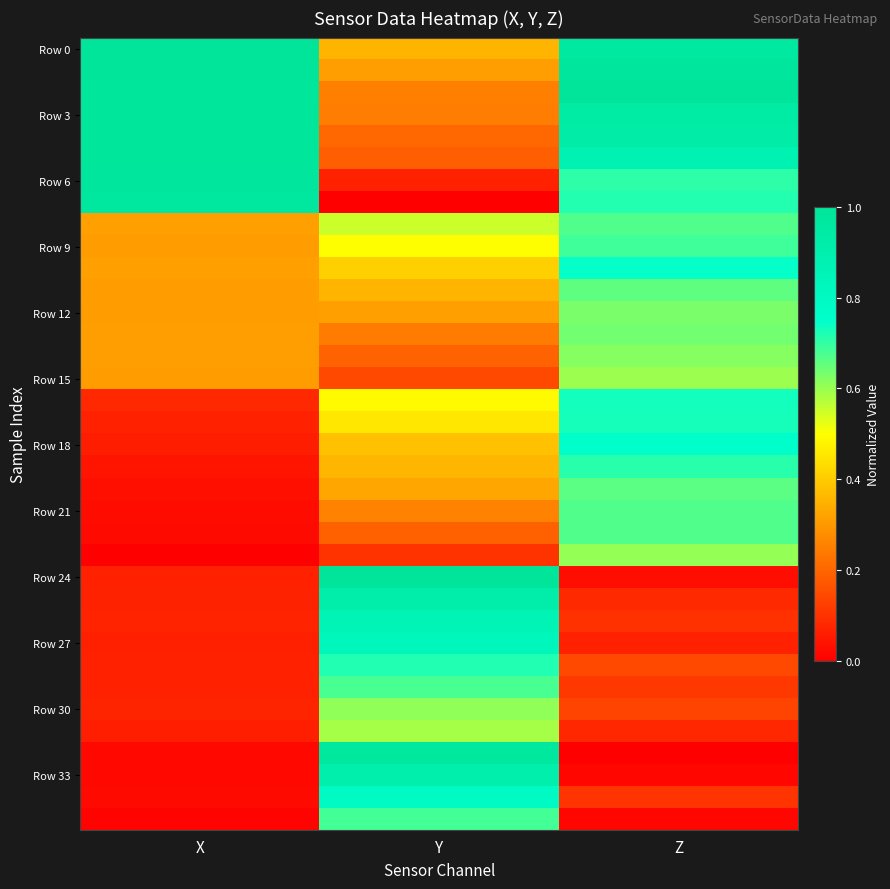

What is the spread (max minus min) of values at Y?

1.0